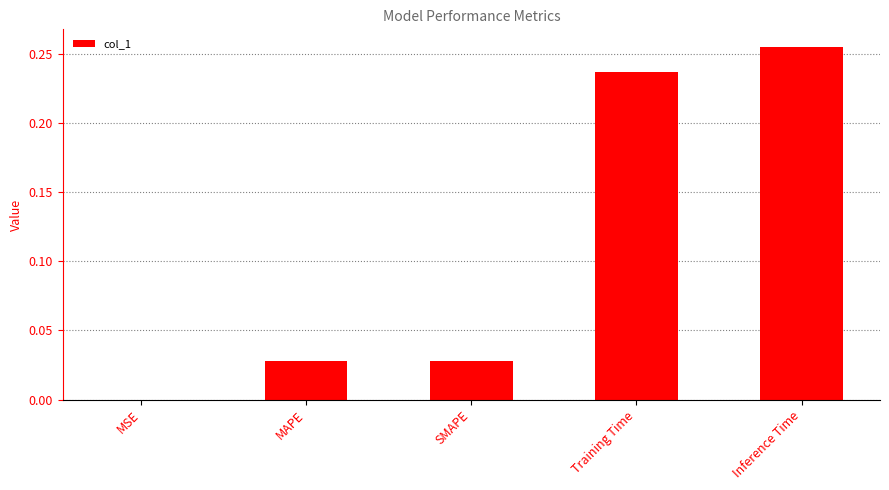

Which has a higher value, Inference Time or Training Time?

Inference Time